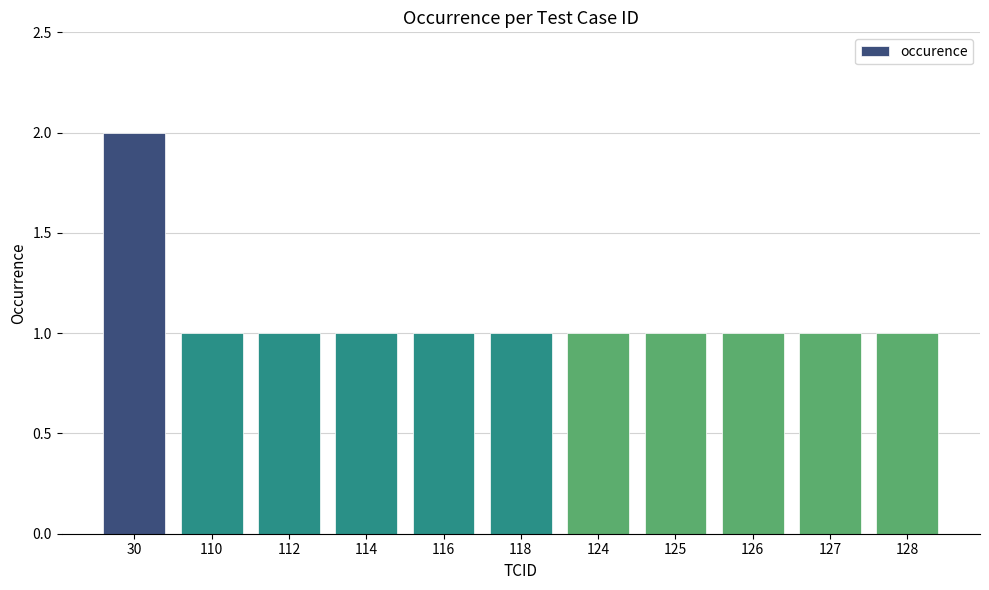

The value at 112 is 1. True or false?

True